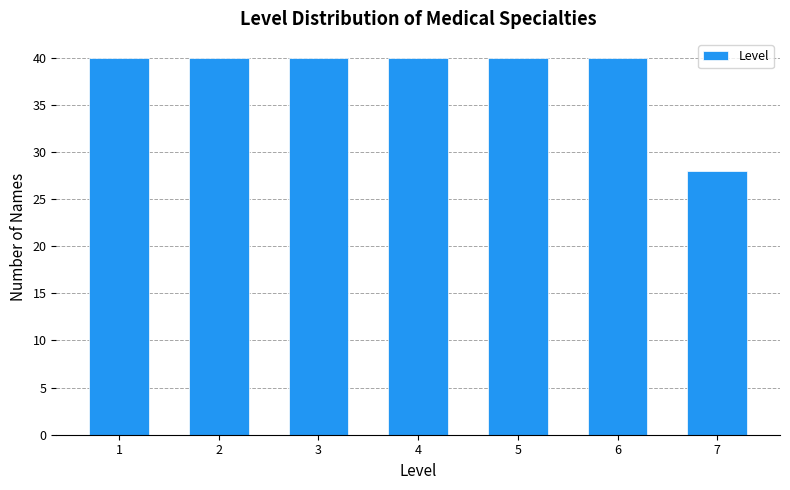

Reading left to right, transcribe all the data shown in this chart.

1=40	2=40	3=40	4=40	5=40	6=40	7=28